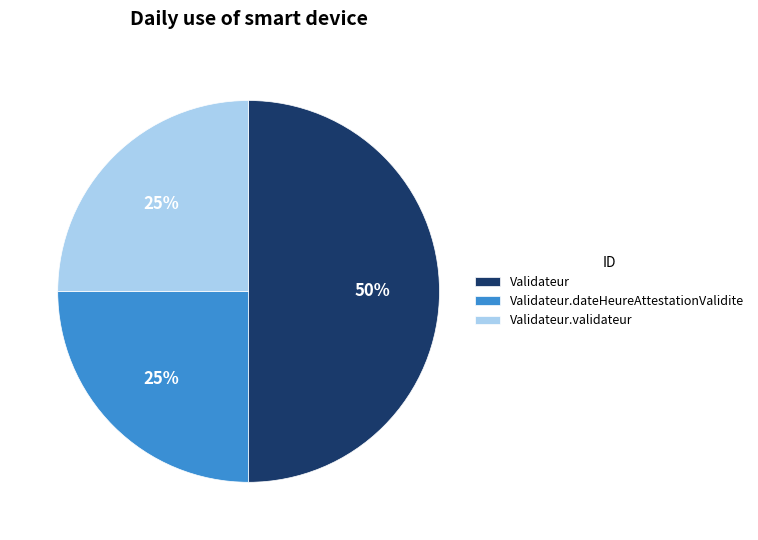

To the nearest percent, what is the difference between the largest and smallest slice percentages?

25%